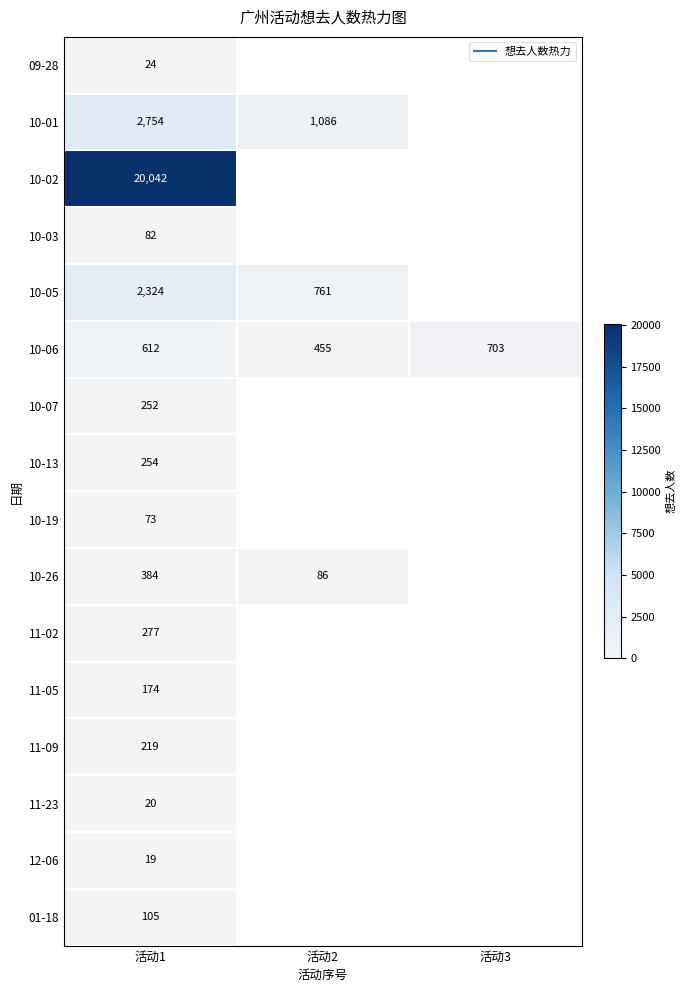

What is the minimum value shown in the chart?

19.0